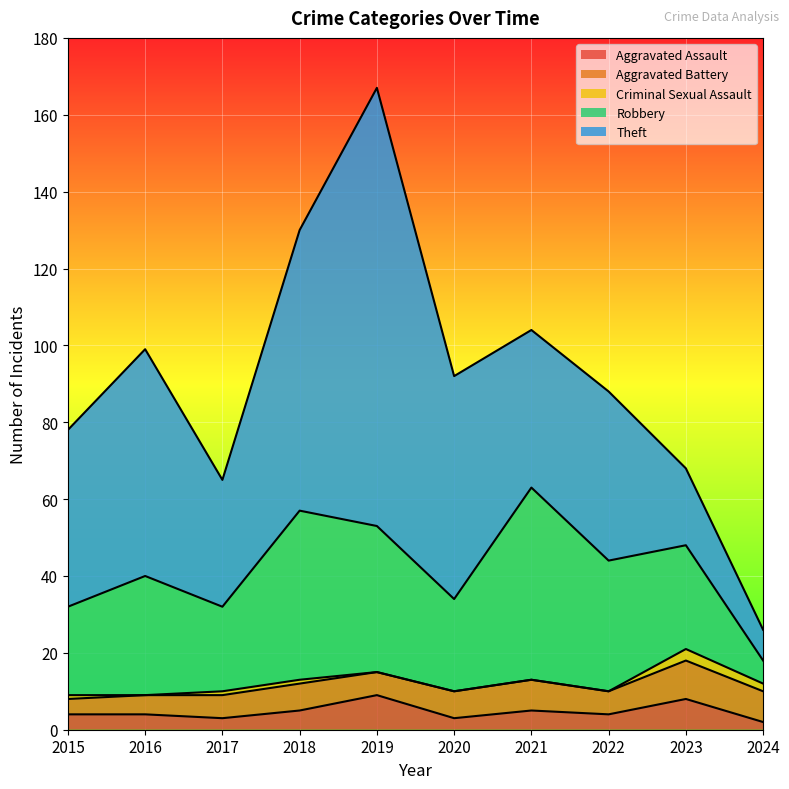

Which series has the largest range (max minus min)?

Theft